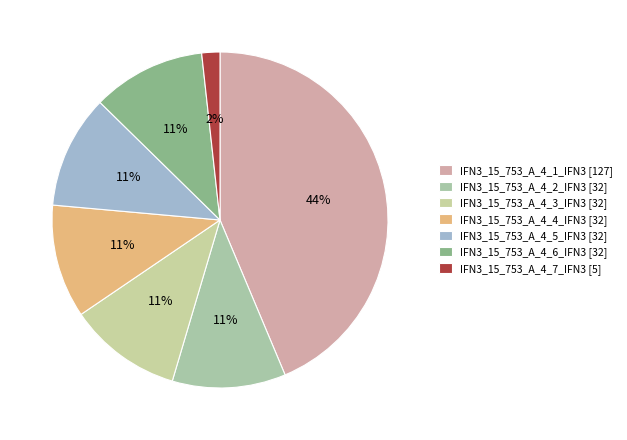

True or false: IFN3_15_753_A_4_4_IFN3 accounts for 24% of the total.

False